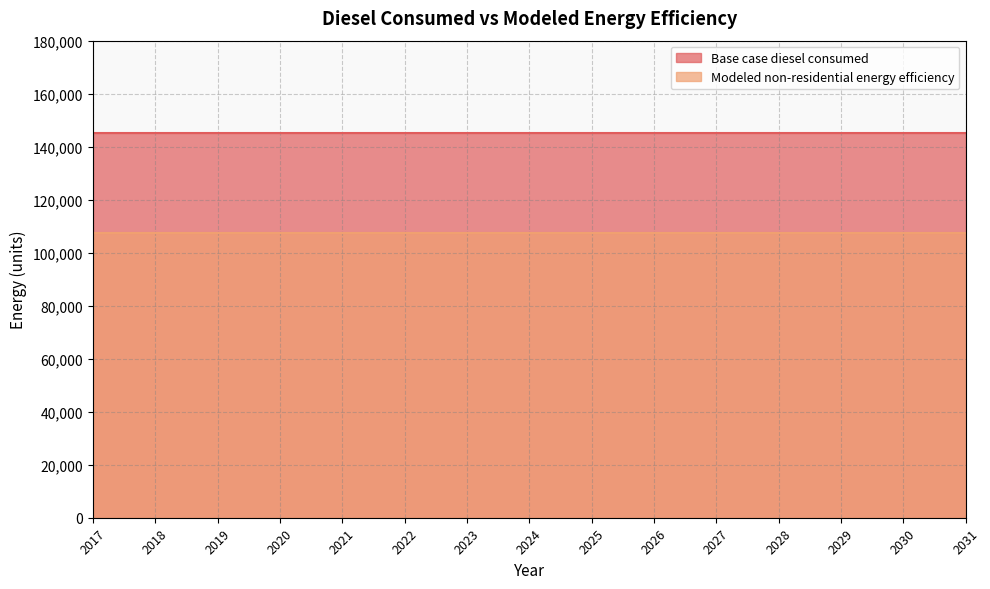

What is the total value across all series at 2027?

252870.2